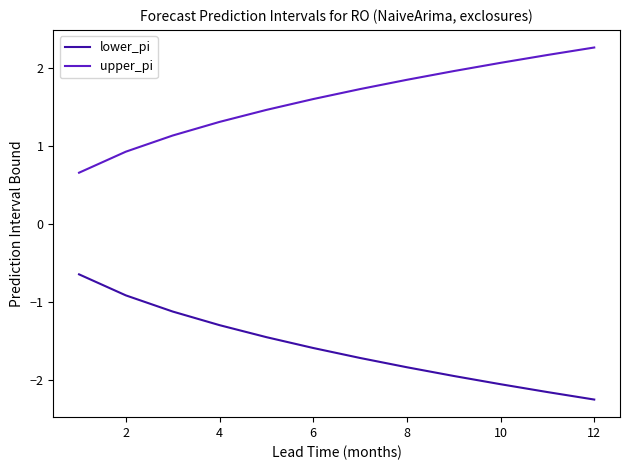

How many values in the upper_pi series are below 1?

2